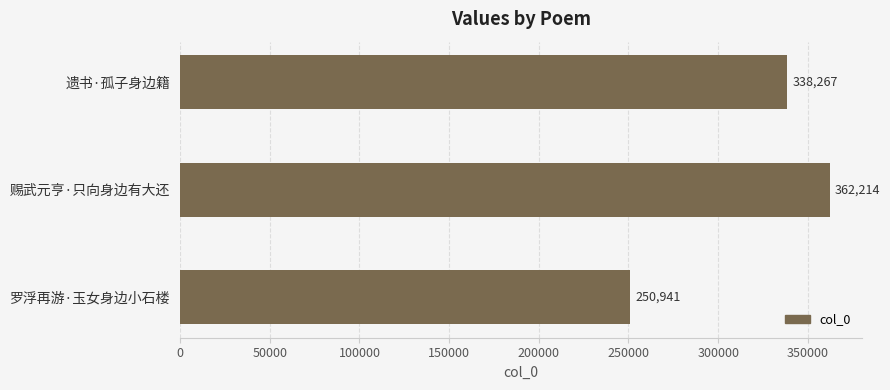

Reading top to bottom, extract all data points from this chart.

遗书·孤子身边籍=338267	赐武元亨·只向身边有大还=362214	罗浮再游·玉女身边小石楼=250941